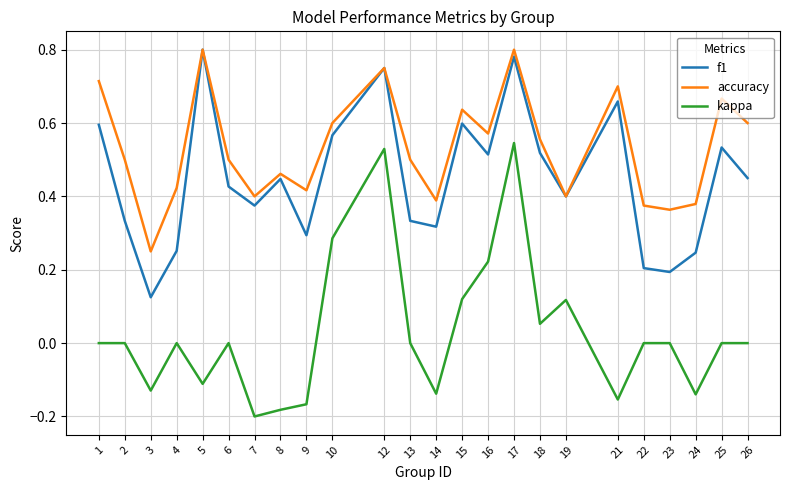

Which series has the widest spread of values?

kappa